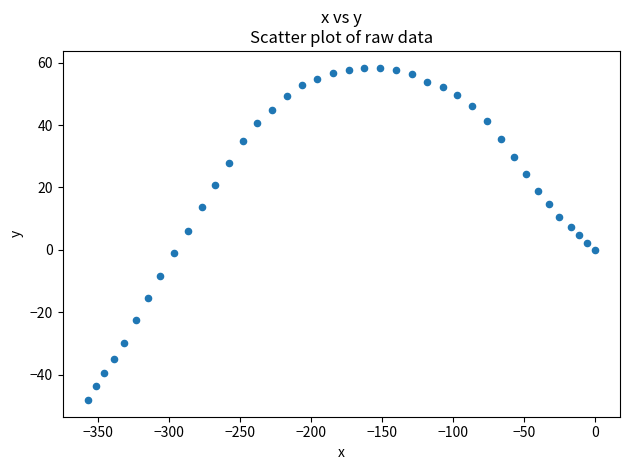

What is the range of X values (max minus min)?

357.1